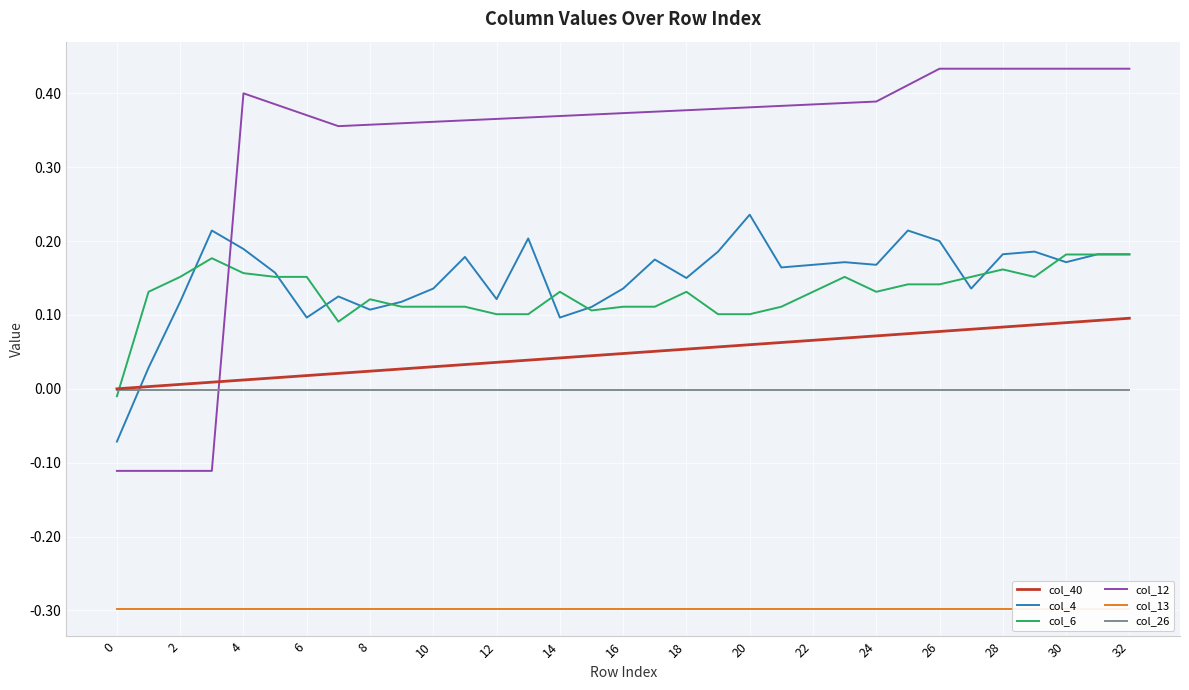

True or false: col_4 and col_26 intersect in this chart.

True